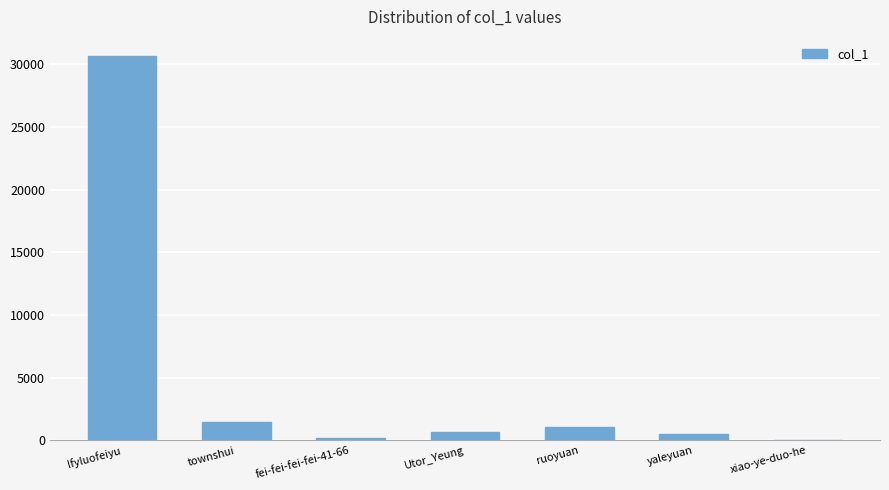

At which label is the value closest to 15355?

townshui